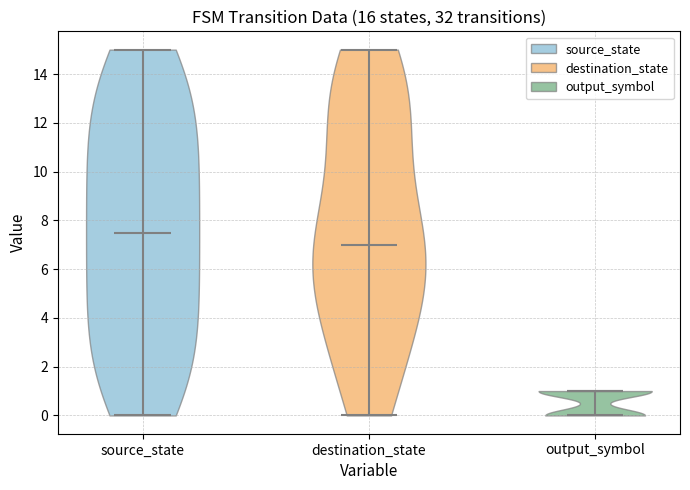

Reading left to right, read every violin against the y-axis: where its median line is, and the lowest and highest points it reaches. The values are not printed on the chart, so give them approximately, as read against the axis.

source_state: median line 7.6, lowest point 0.0, highest point 15.0
destination_state: median line 7.0, lowest point 0.0, highest point 15.0
output_symbol: median line 1.0, lowest point 0.0, highest point 1.0